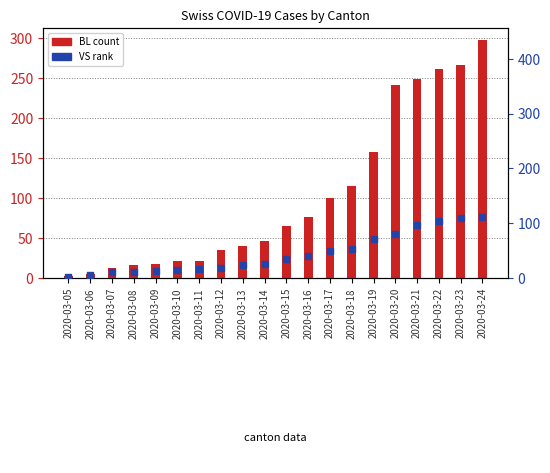

Which series contains the lowest Y value?

BL